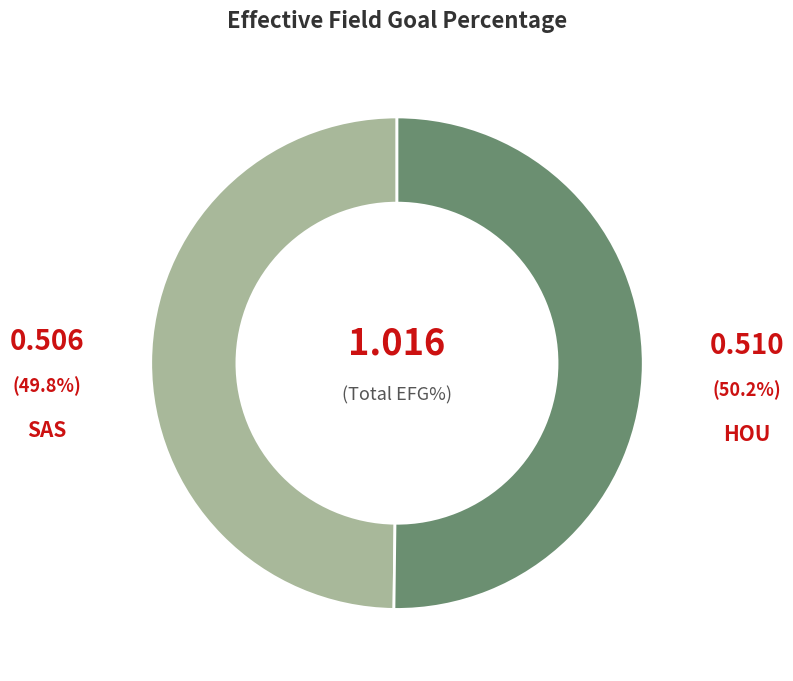

Is the sum of SAS and HOU greater than half?

Yes